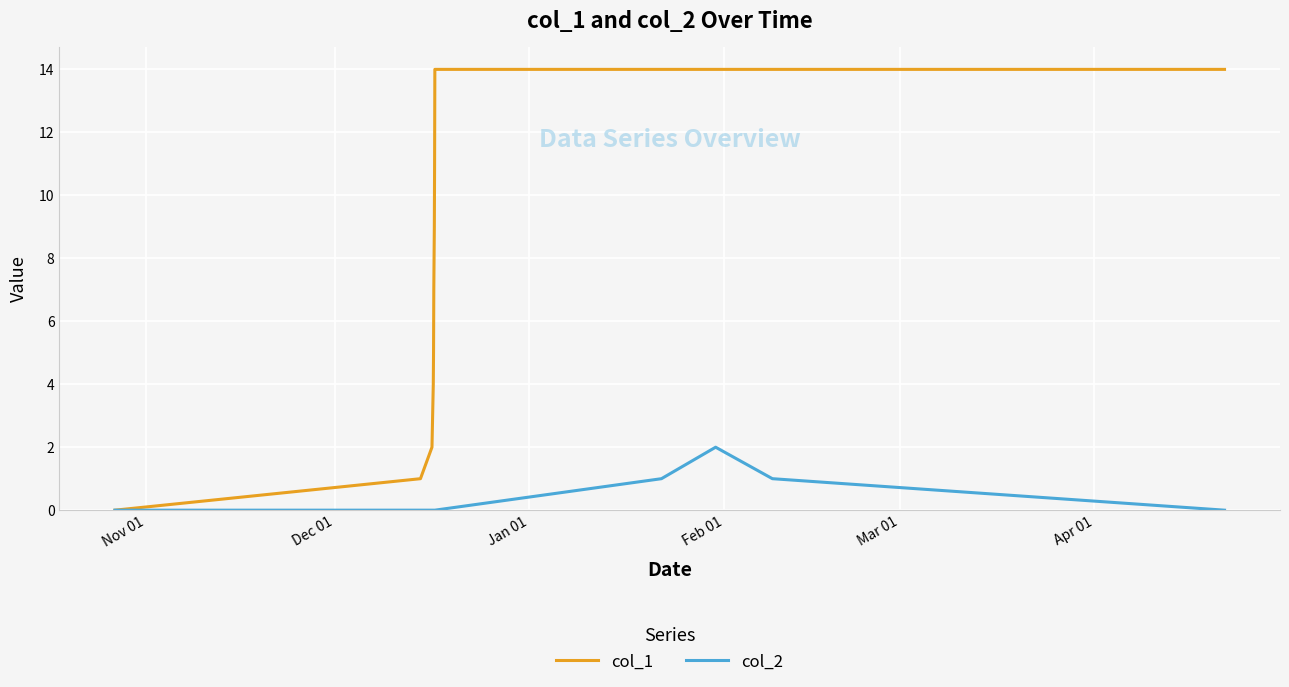

List the series in order of their overall mean, highest first.

col_1, col_2